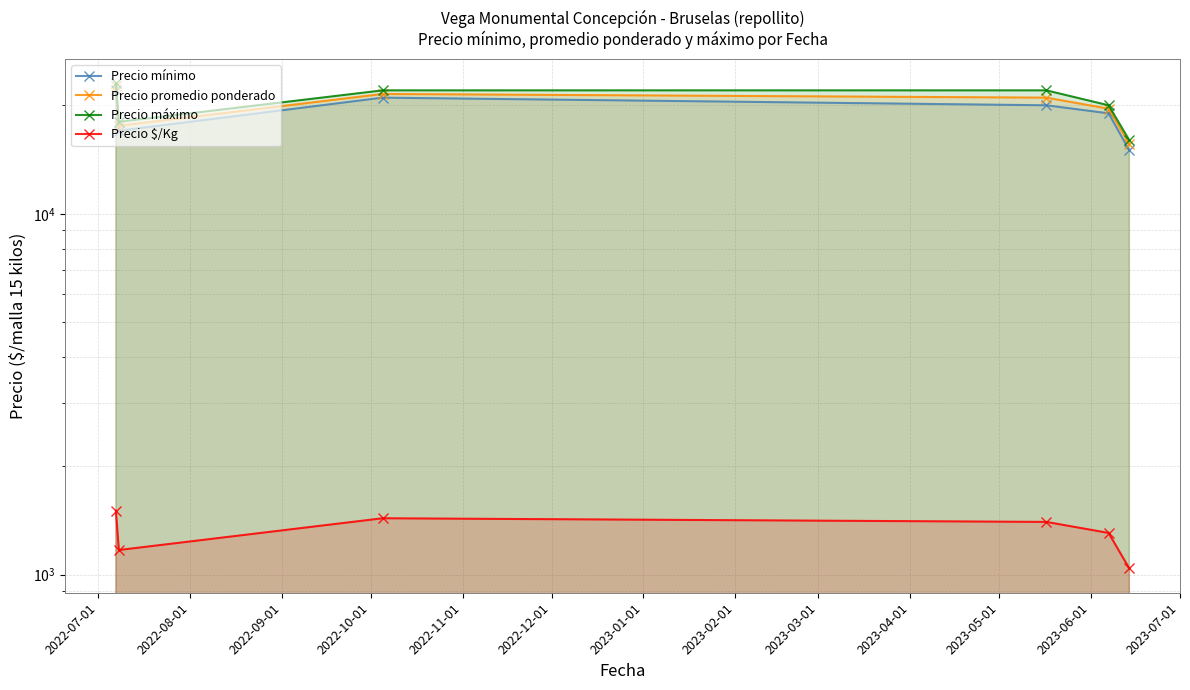

True or false: Precio máximo and Precio promedio ponderado cross at least once.

False